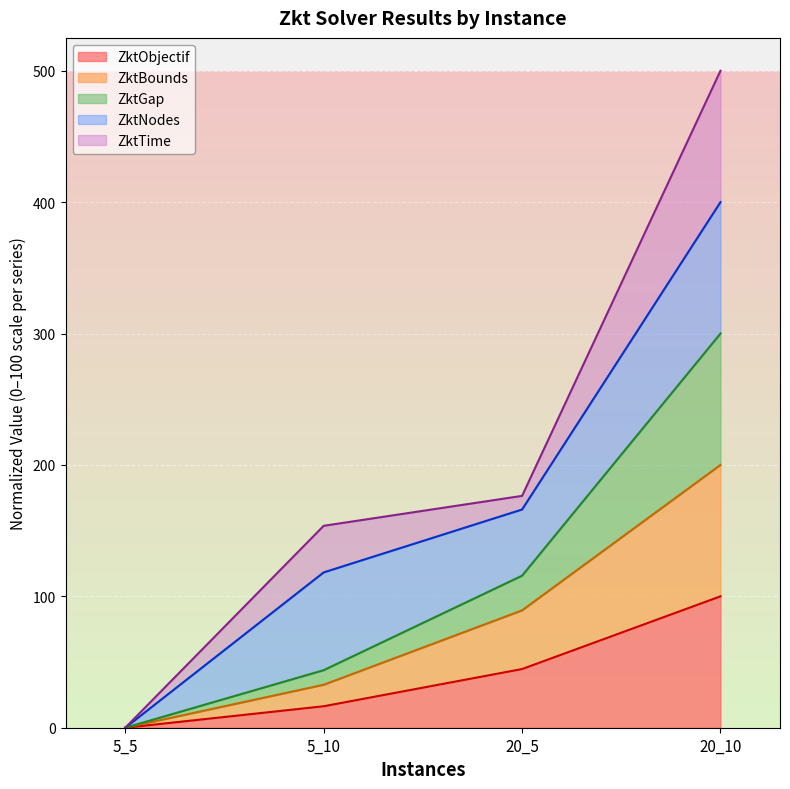

Rank the categories by ZktObjectif value from lowest to highest.

5_5, 5_10, 20_5, 20_10